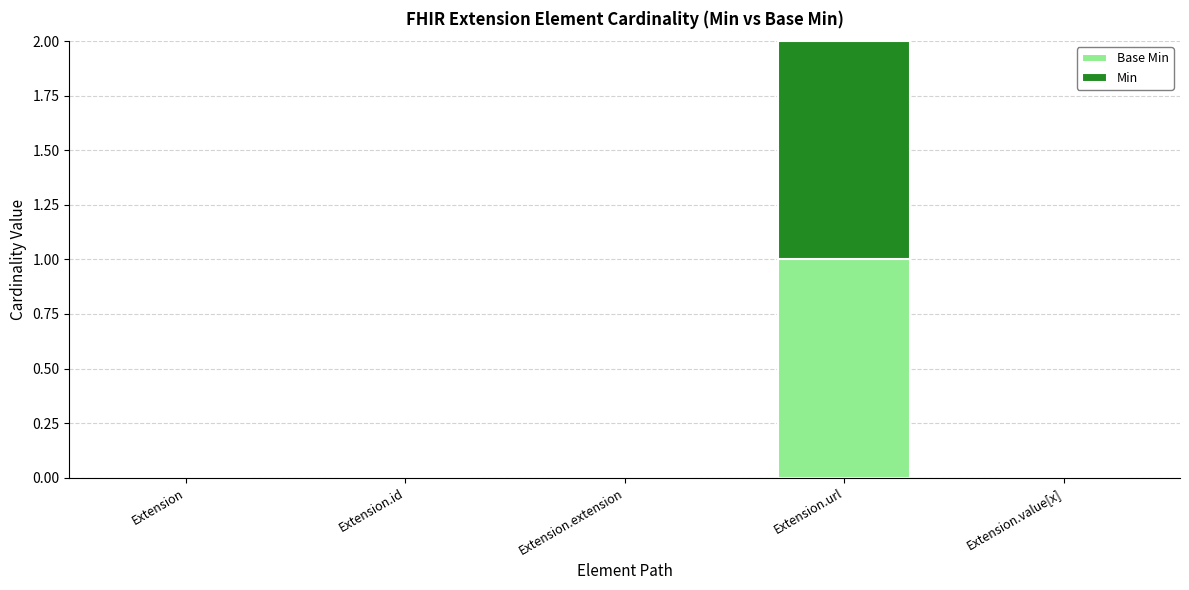

At which category is the sum across all series the highest?

Extension.url